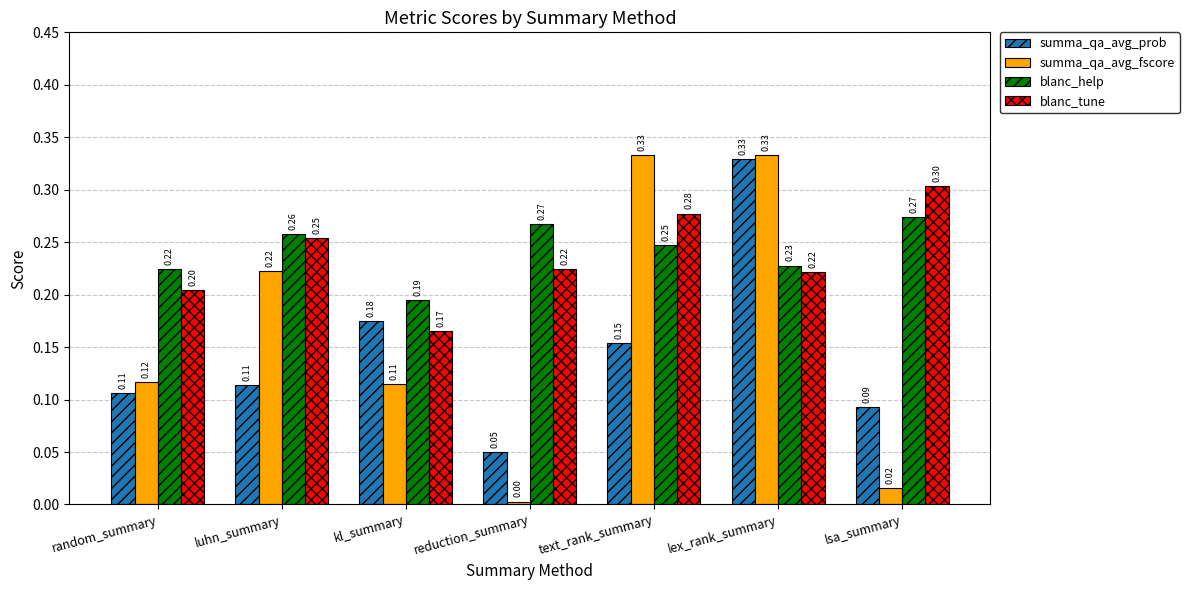

What is the total value across all series at lsa_summary?

0.7